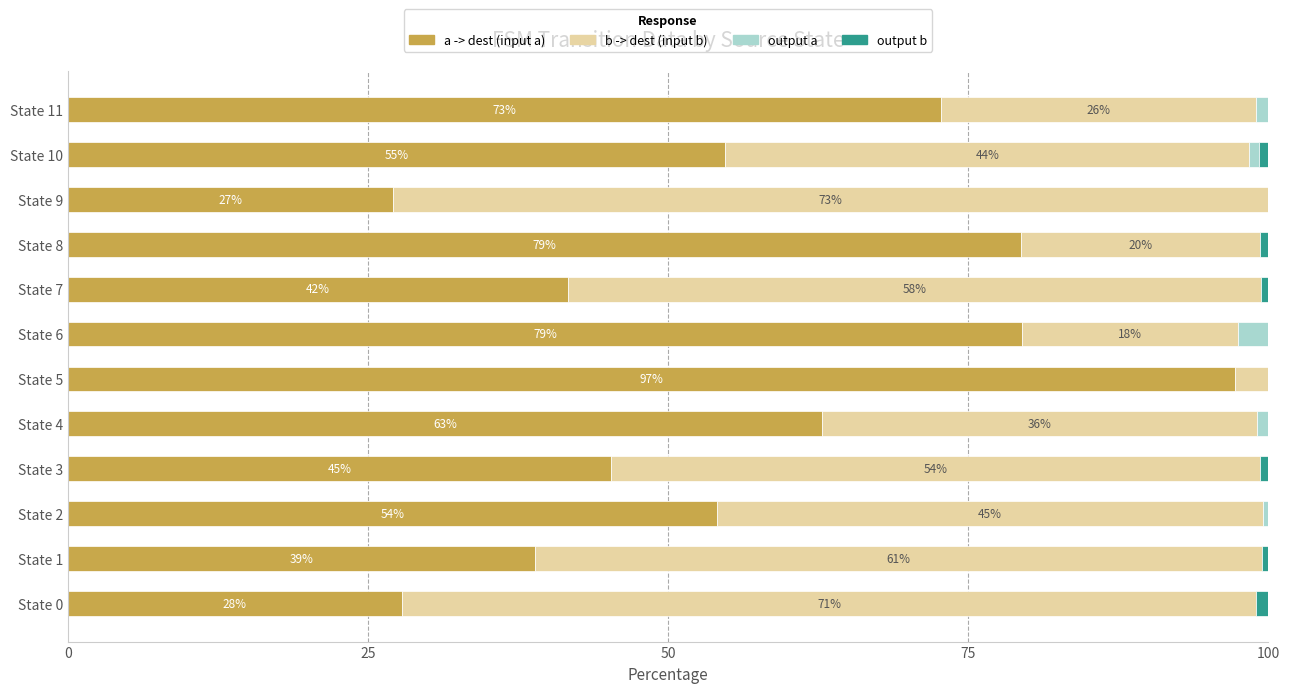

What is the maximum value for a -> dest (input a)?

97.2